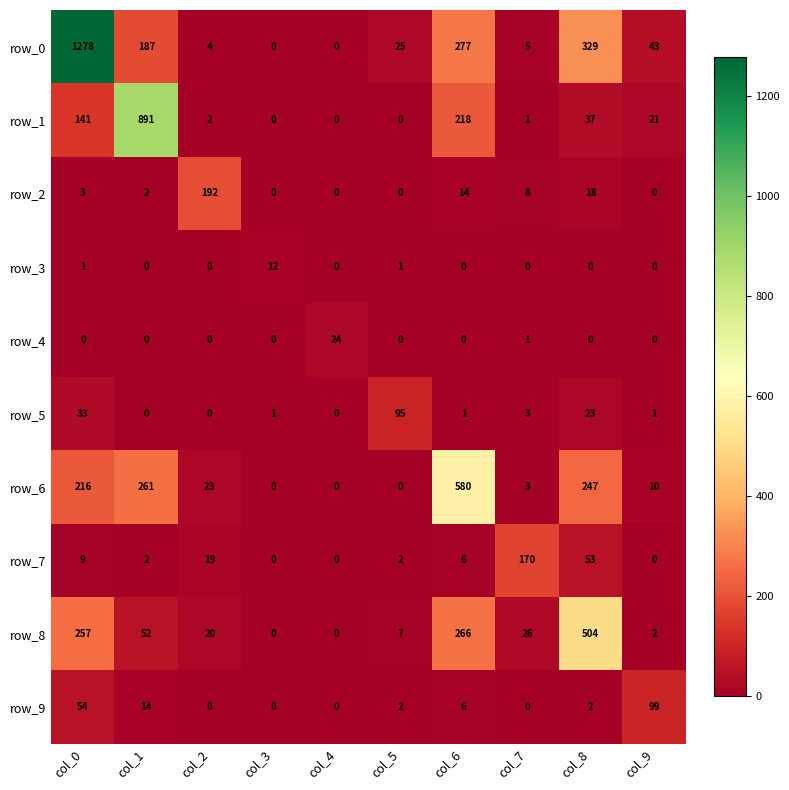

At which category is the sum across all series the highest?

col_0